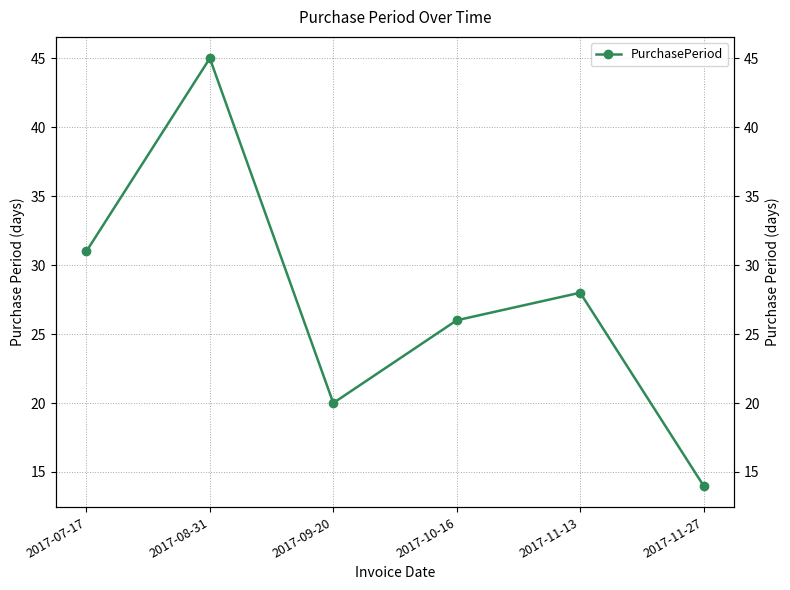

True or false: the data shows 22 at 2017-11-27.

False